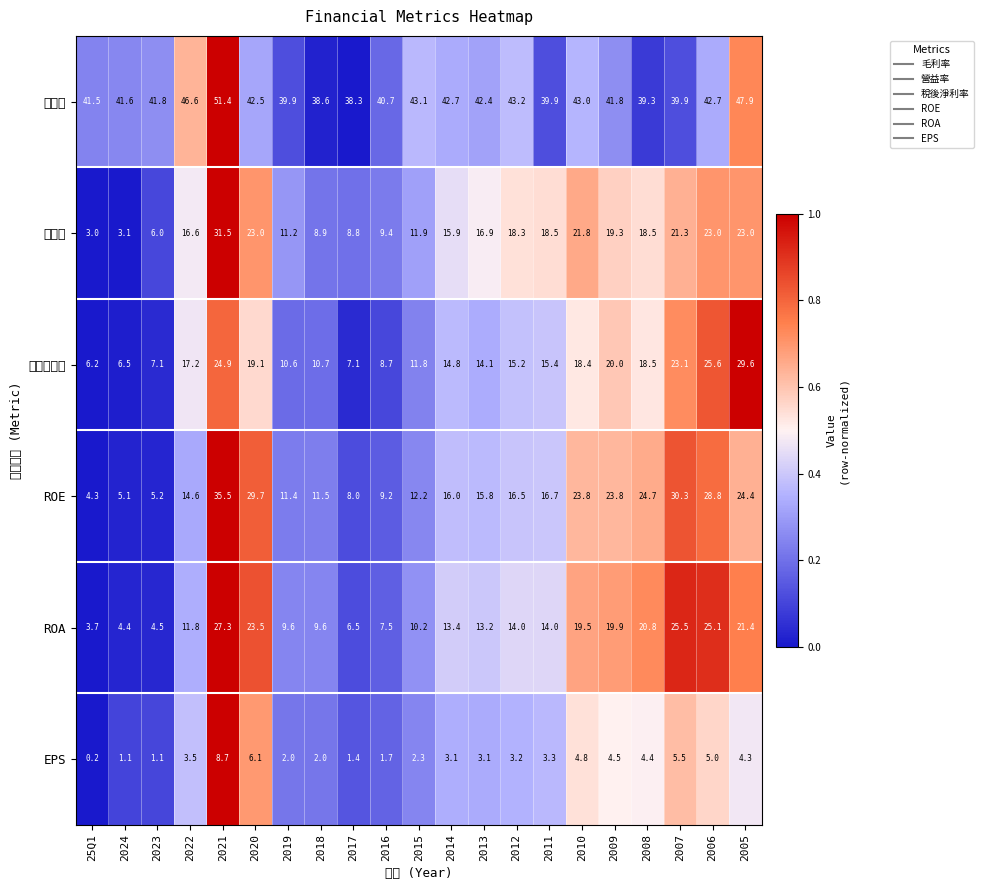

Between 2020 and 2021, which is larger?

2021